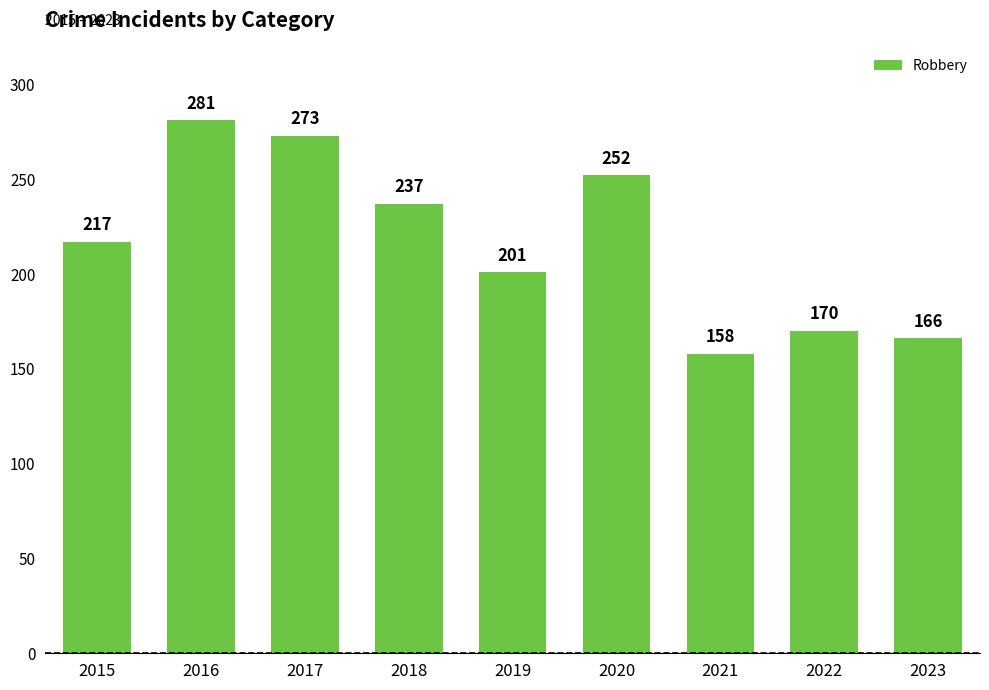

Where is the data nearest to the value 219?

2015